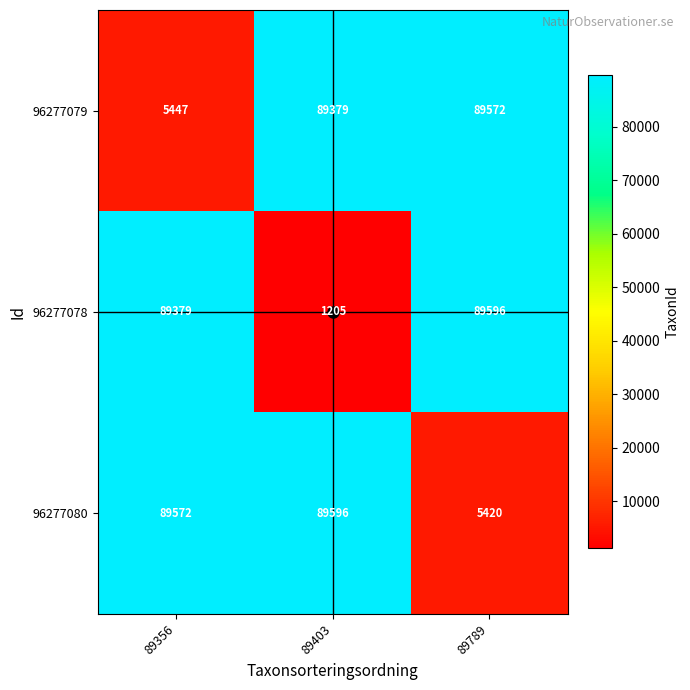

What is the smallest value displayed?

1205